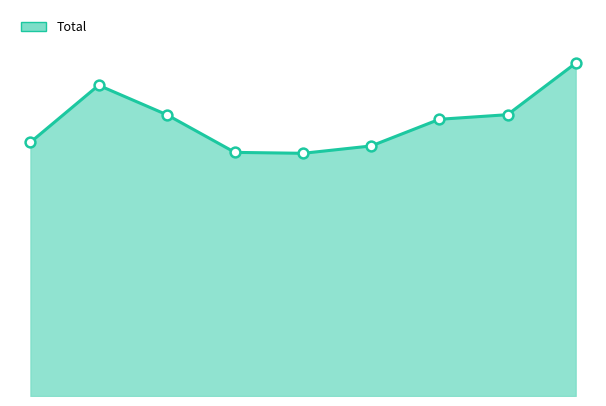

Does the chart have visible grid lines?

No